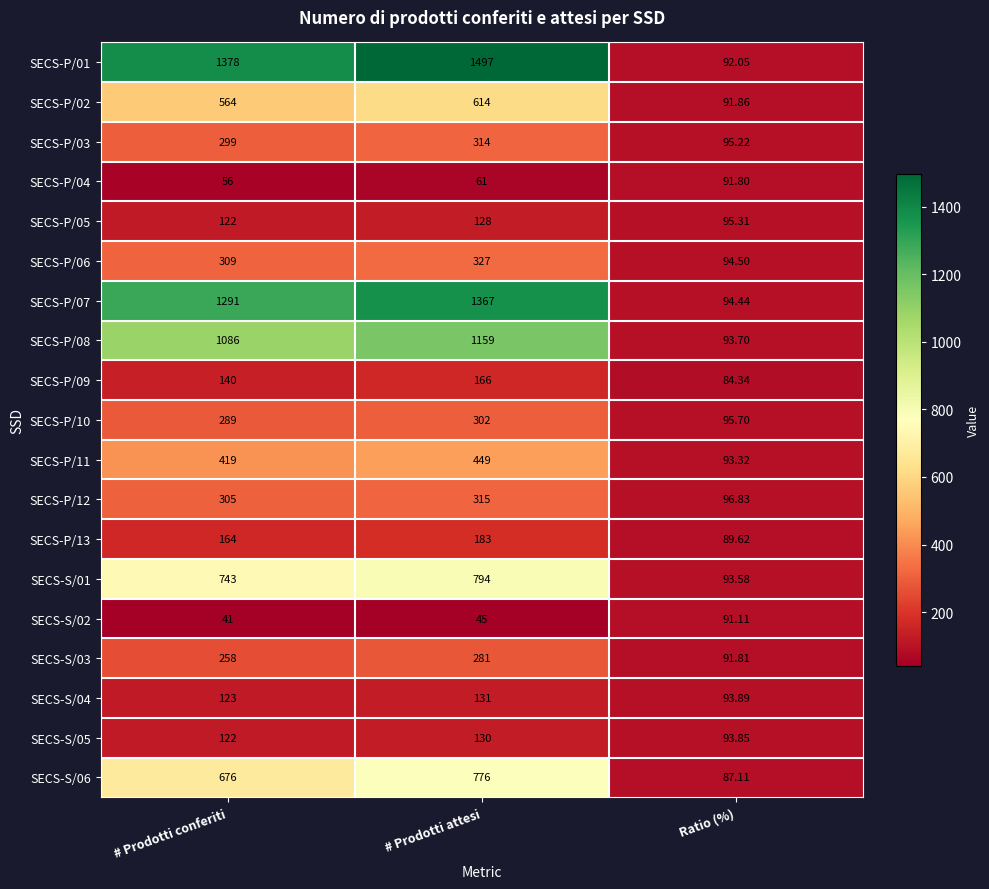

Where is SECS-S/05 nearest to the value 111?

# Prodotti conferiti